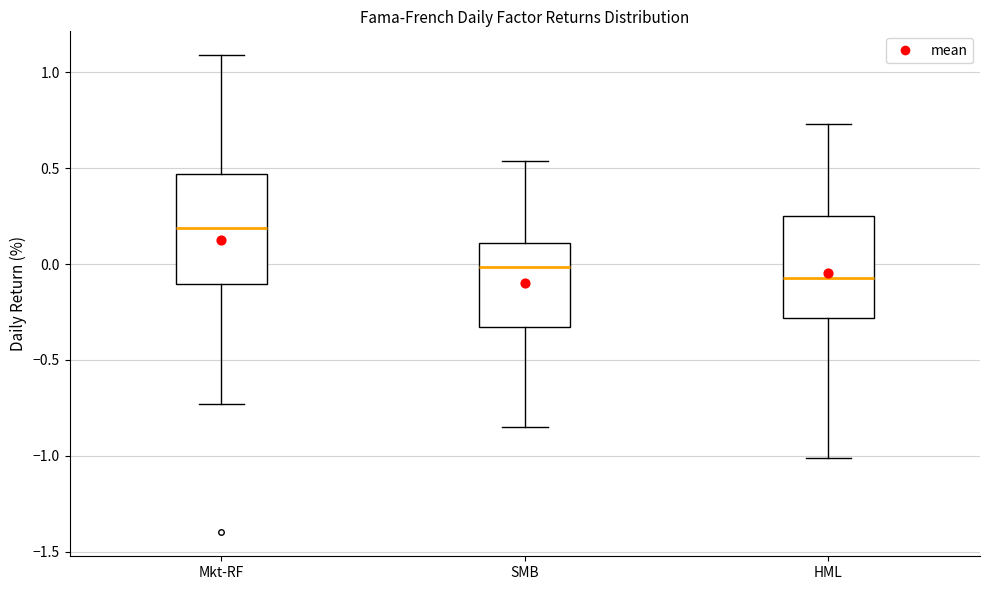

Reading left to right, transcribe this box plot: for each box, give where its median line is, the range the box spans, and where its two whiskers end, as read against the y-axis. The values are not printed on the chart, so give them approximately, as read against the axis.

Mkt-RF: median 0.20, box -0.10 to 0.45, whiskers -0.75 to 1.10
SMB: median 0.00, box -0.35 to 0.10, whiskers -0.85 to 0.55
HML: median -0.05, box -0.30 to 0.25, whiskers -1.00 to 0.75